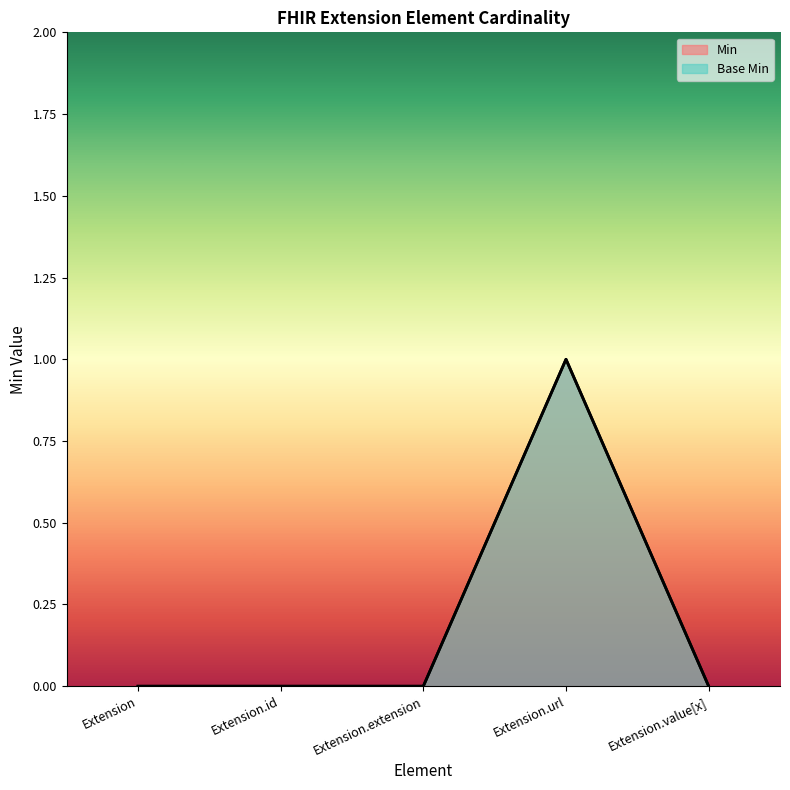

Count the Min values in the range 0 to 1.

5